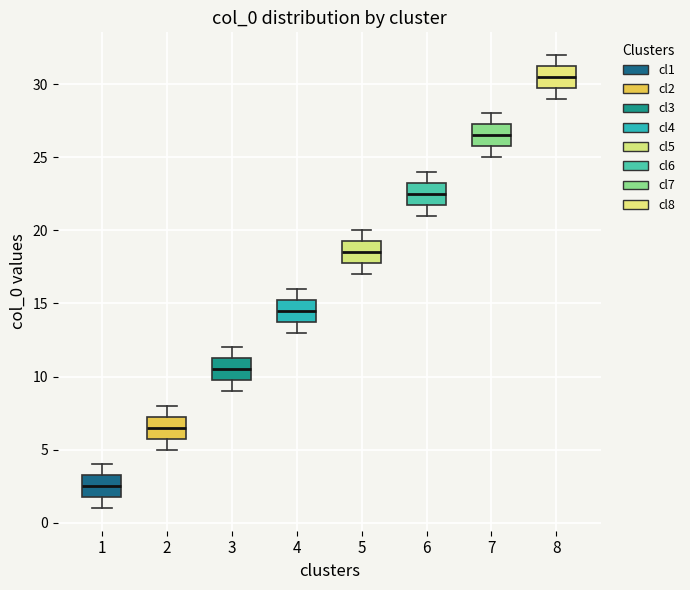

Which box's median line is the lowest?

1